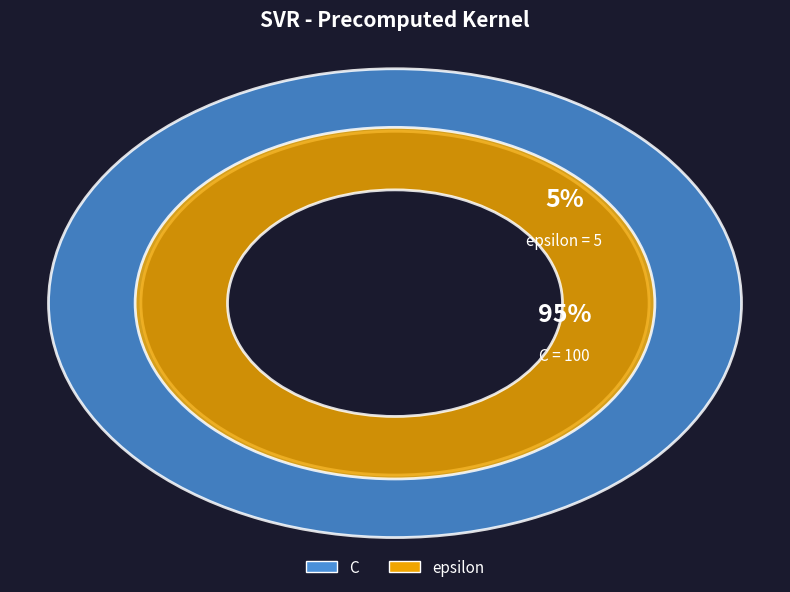

Do C and epsilon together represent more than half of the pie?

Yes